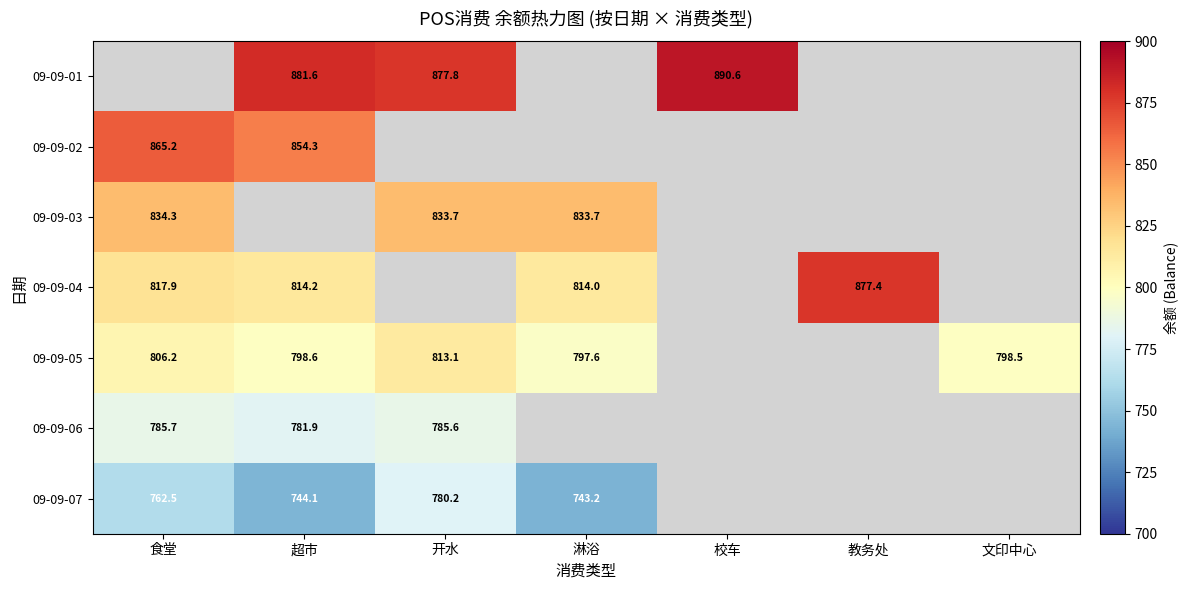

Which label corresponds to the smallest value in the chart?

淋浴